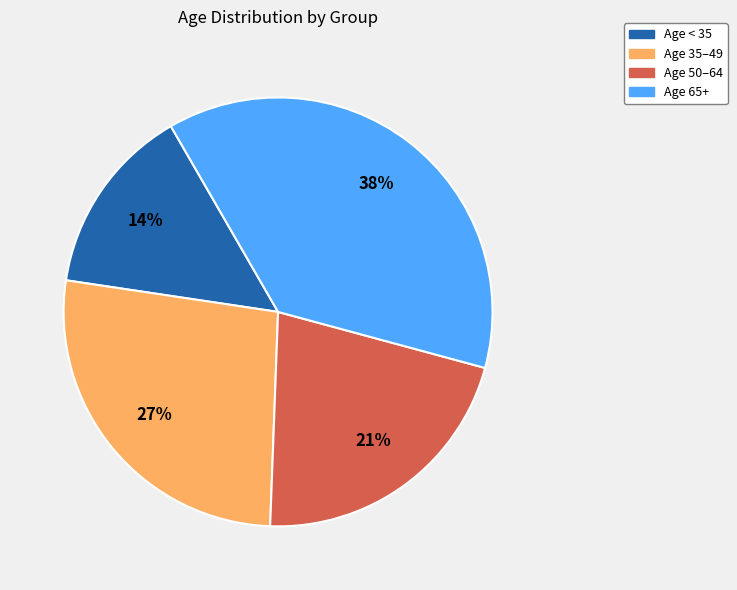

Count the number of slices in the pie.

4